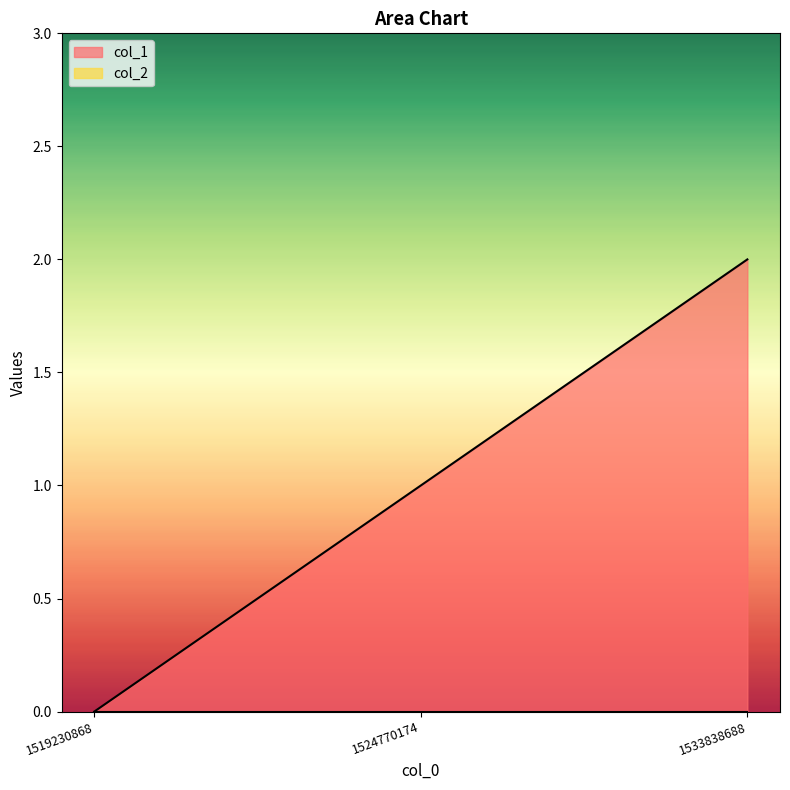

Does the chart display data point markers on the line(s)?

No